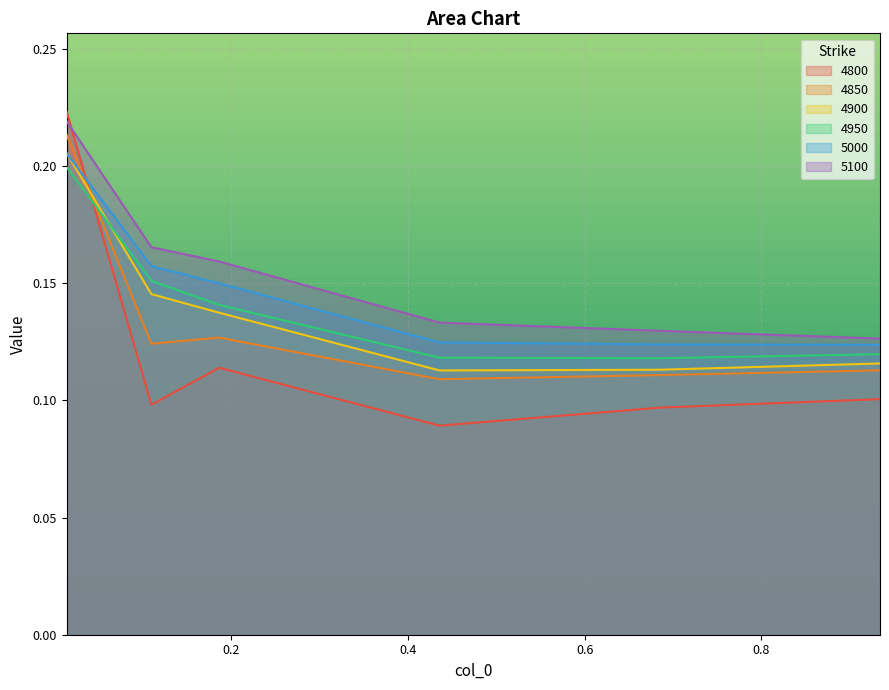

Reading left to right, extract all data points from this chart.

4800: 0.2	0.1	0.1	0.1	0.1	0.1
4850: 0.2	0.1	0.1	0.1	0.1	0.1
4900: 0.2	0.1	0.1	0.1	0.1	0.1
4950: 0.2	0.2	0.1	0.1	0.1	0.1
5000: 0.2	0.2	0.1	0.1	0.1	0.1
5100: 0.2	0.2	0.2	0.1	0.1	0.1